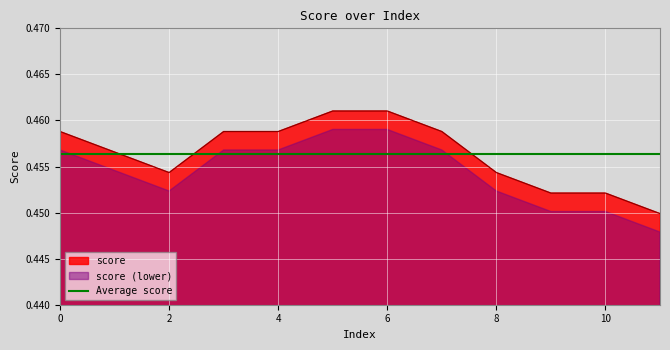

What is the average value?

0.5